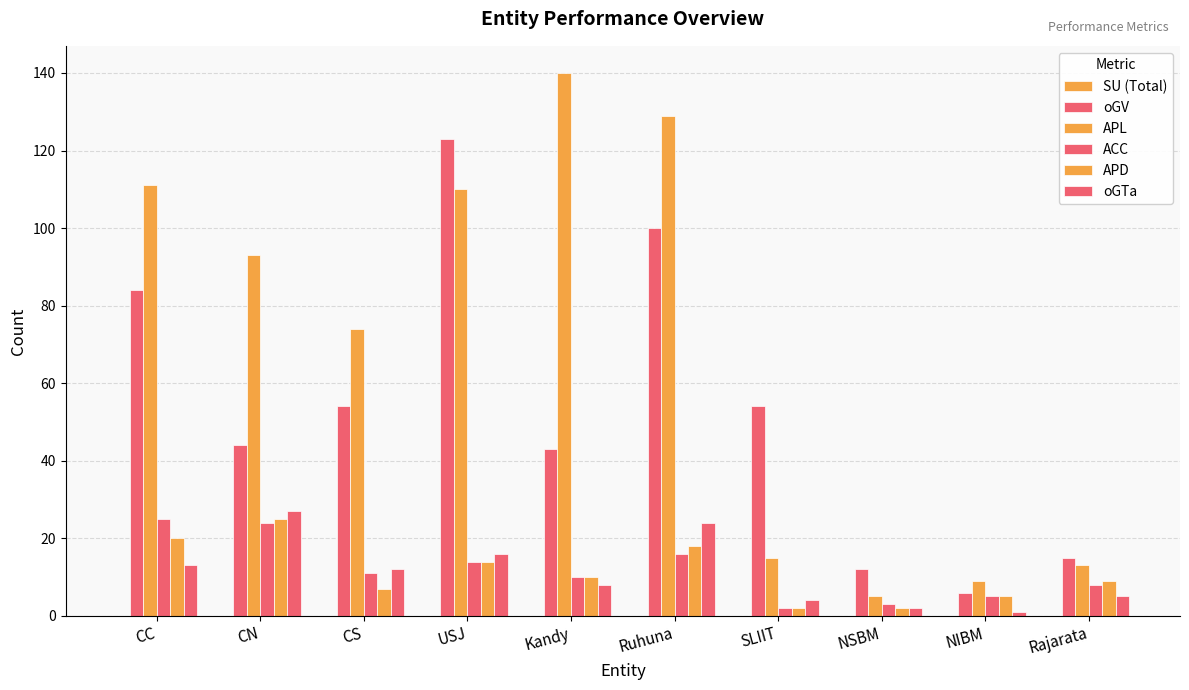

What is the total value across all series at Rajarata?

50